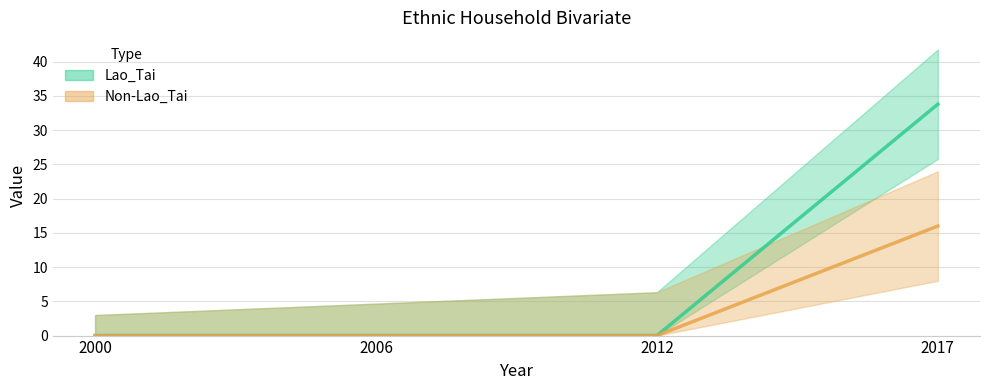

True or false: Lao_Tai has more than 1 points higher than both neighbors.

False